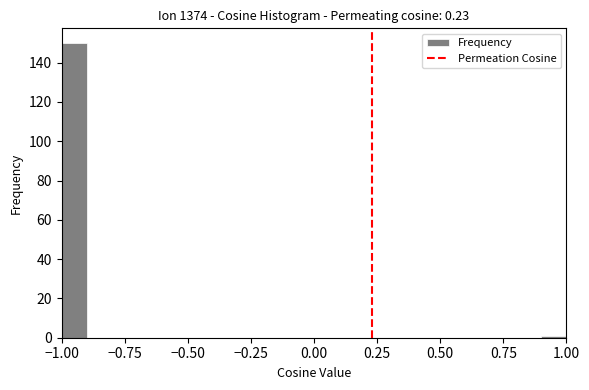

Around what value on the x-axis is the tallest bar? Give the approximate position of its centre, as read against the axis.

-0.95